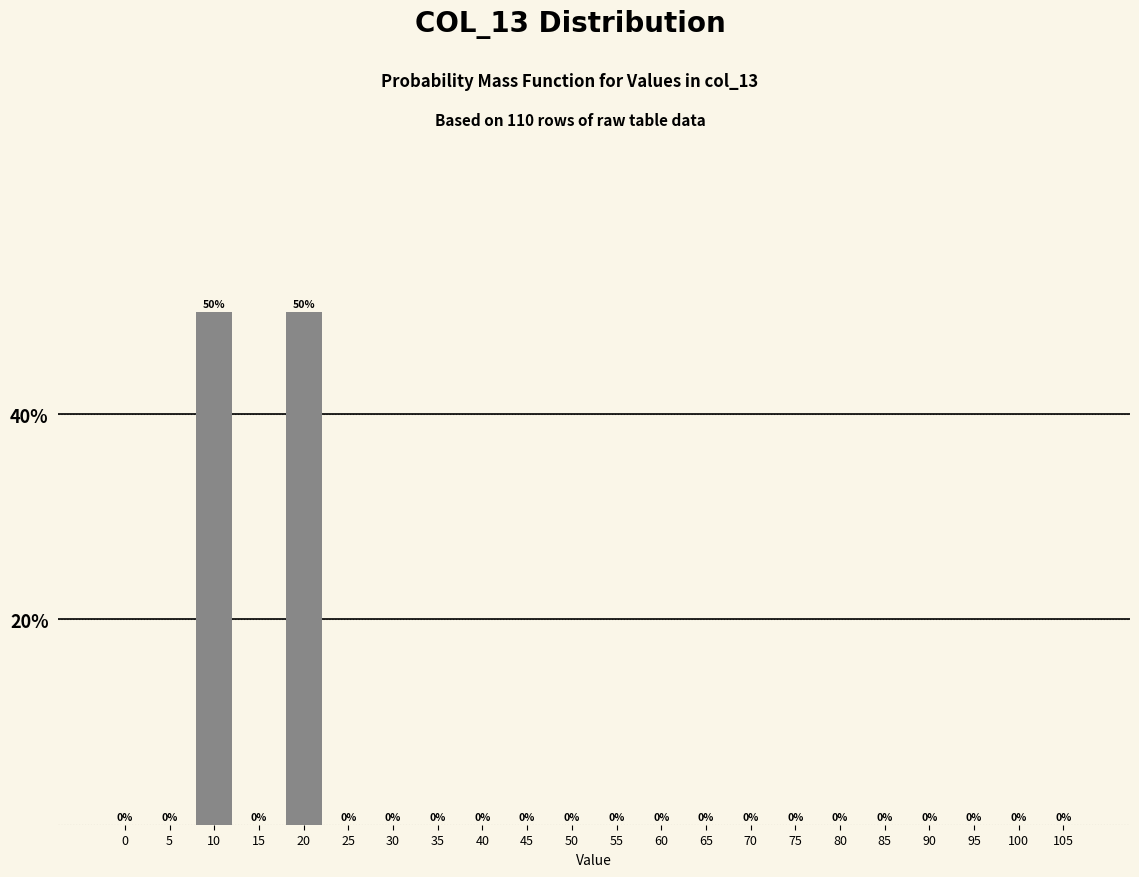

Reading left to right, transcribe all the data shown in this chart.

0=0	5=0	10=50	15=0	20=50	25=0	30=0	35=0	40=0	45=0	50=0	55=0	60=0	65=0	70=0	75=0	80=0	85=0	90=0	95=0	100=0	105=0